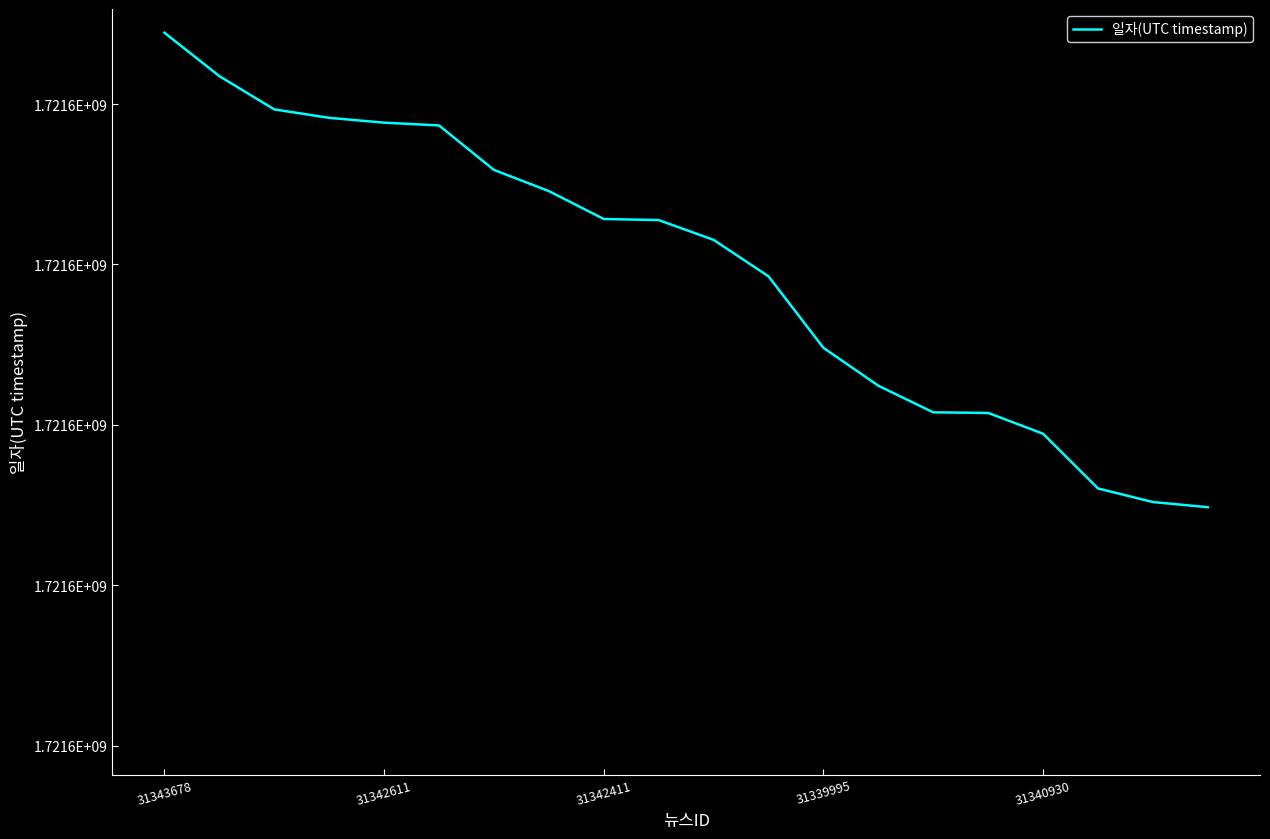

Is this an area chart (filled region under the line)?

No